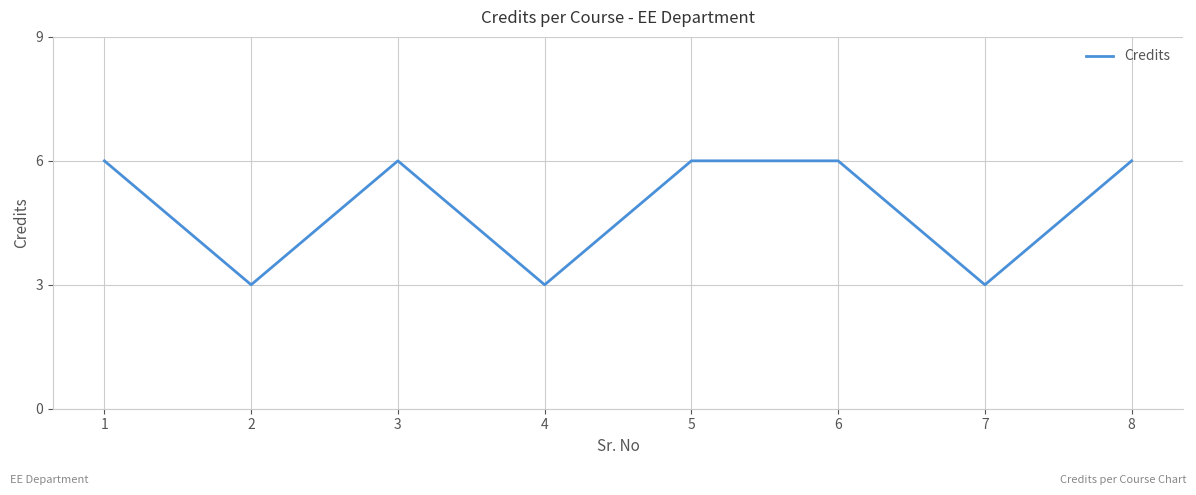

What is the change in value from 3 to 4?

-3